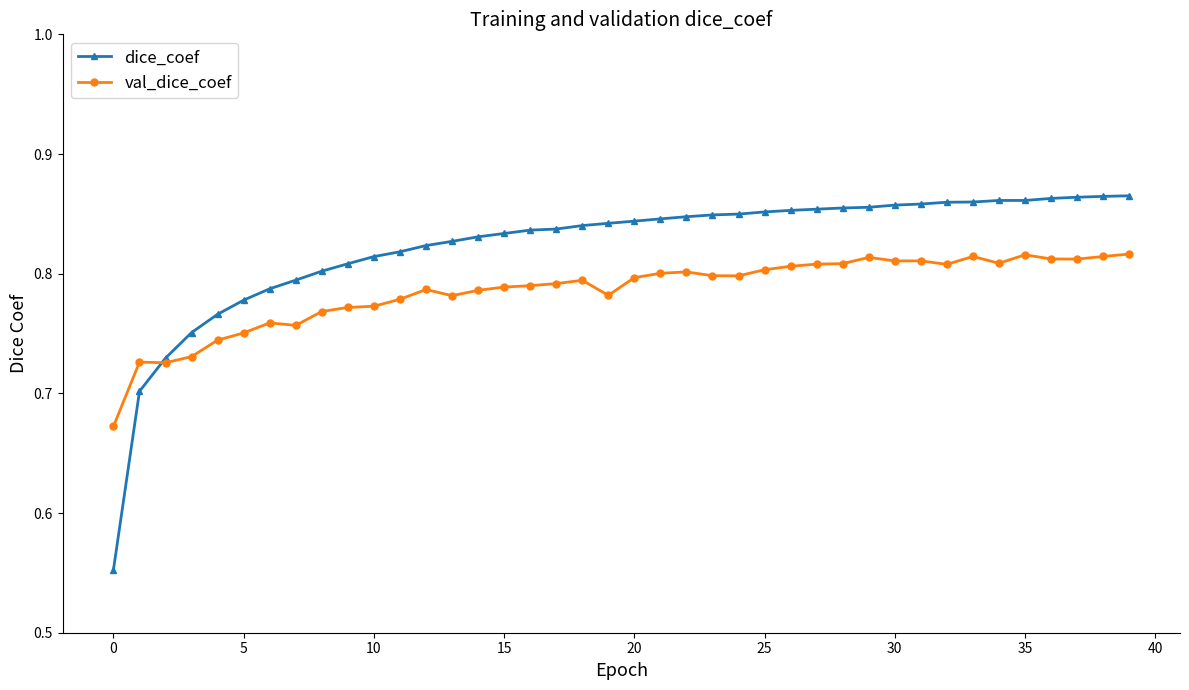

Rank the series by their average value, from highest to lowest.

dice_coef, val_dice_coef